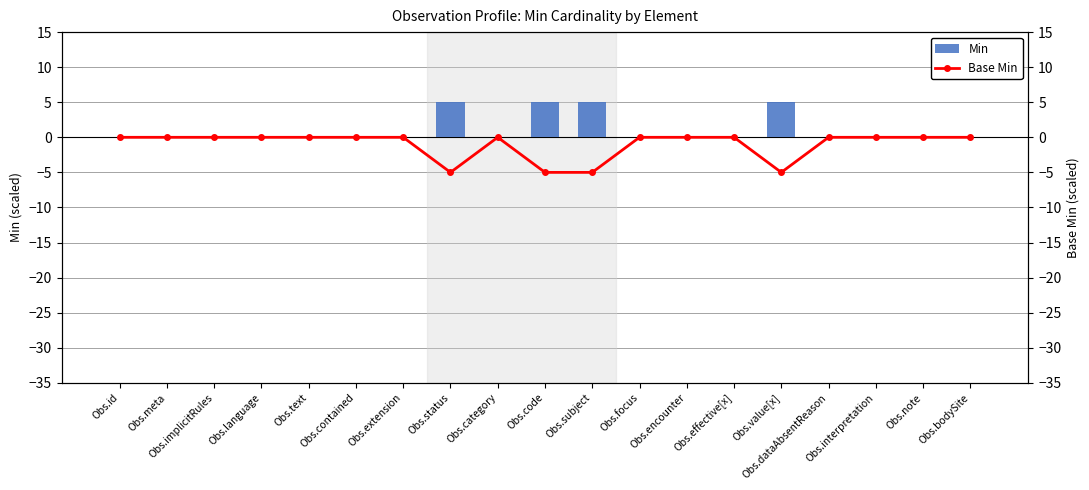

Are the bars horizontal?

No